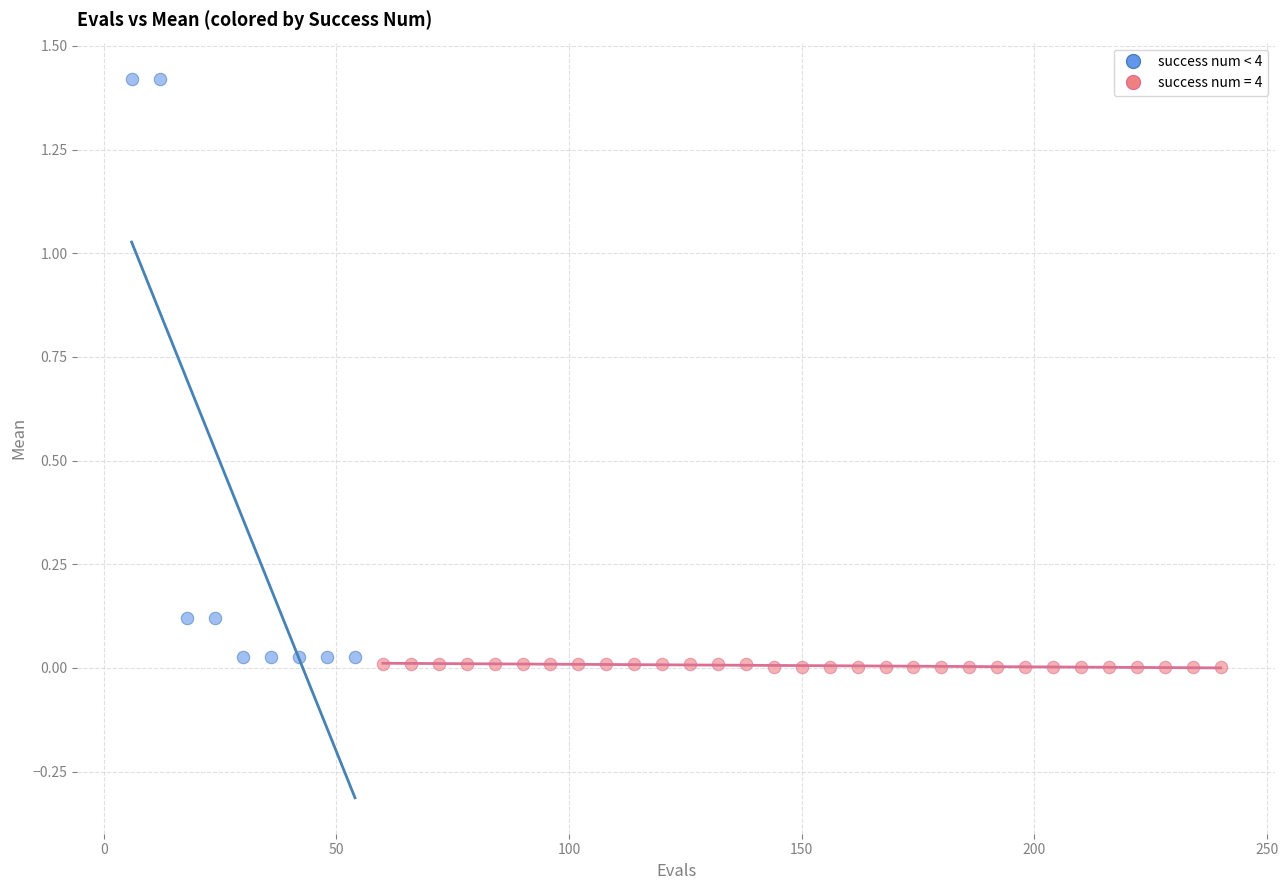

Which series contains the highest Y value?

success num < 4